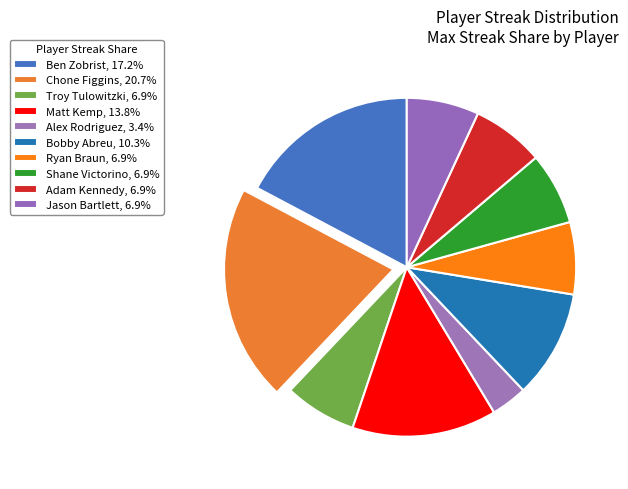

Count the number of slices in the pie.

10